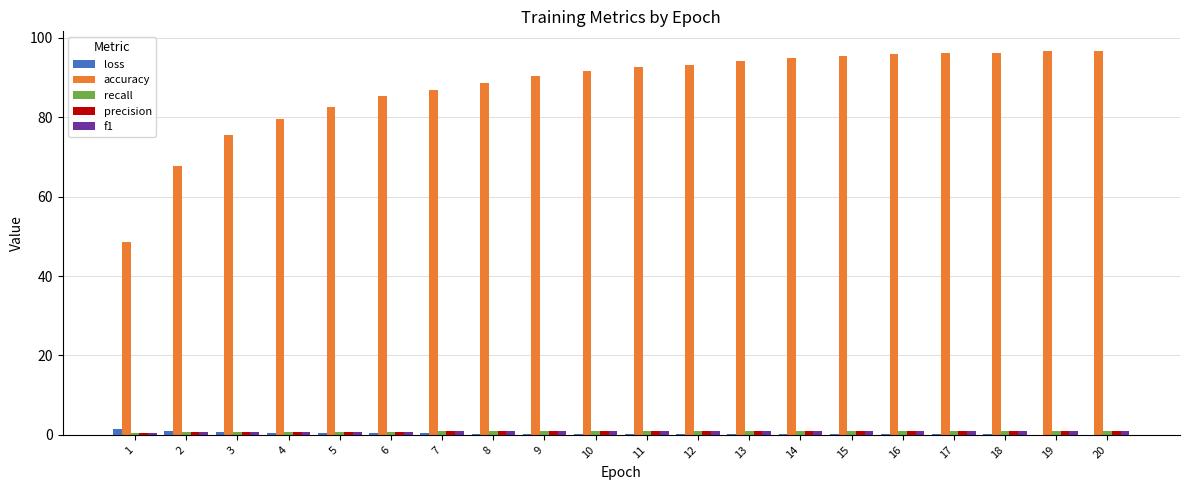

What is the maximum value shown in the chart?

96.8